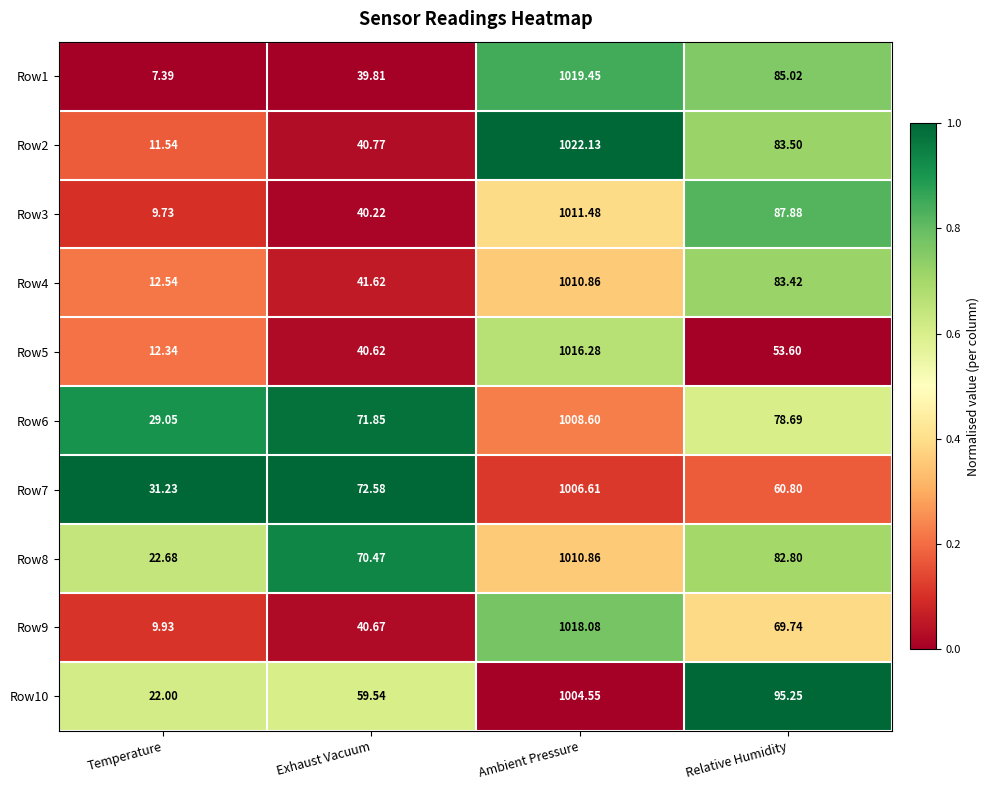

Is the value of Row10 at Exhaust Vacuum greater than the value of Row6 at Exhaust Vacuum?

No